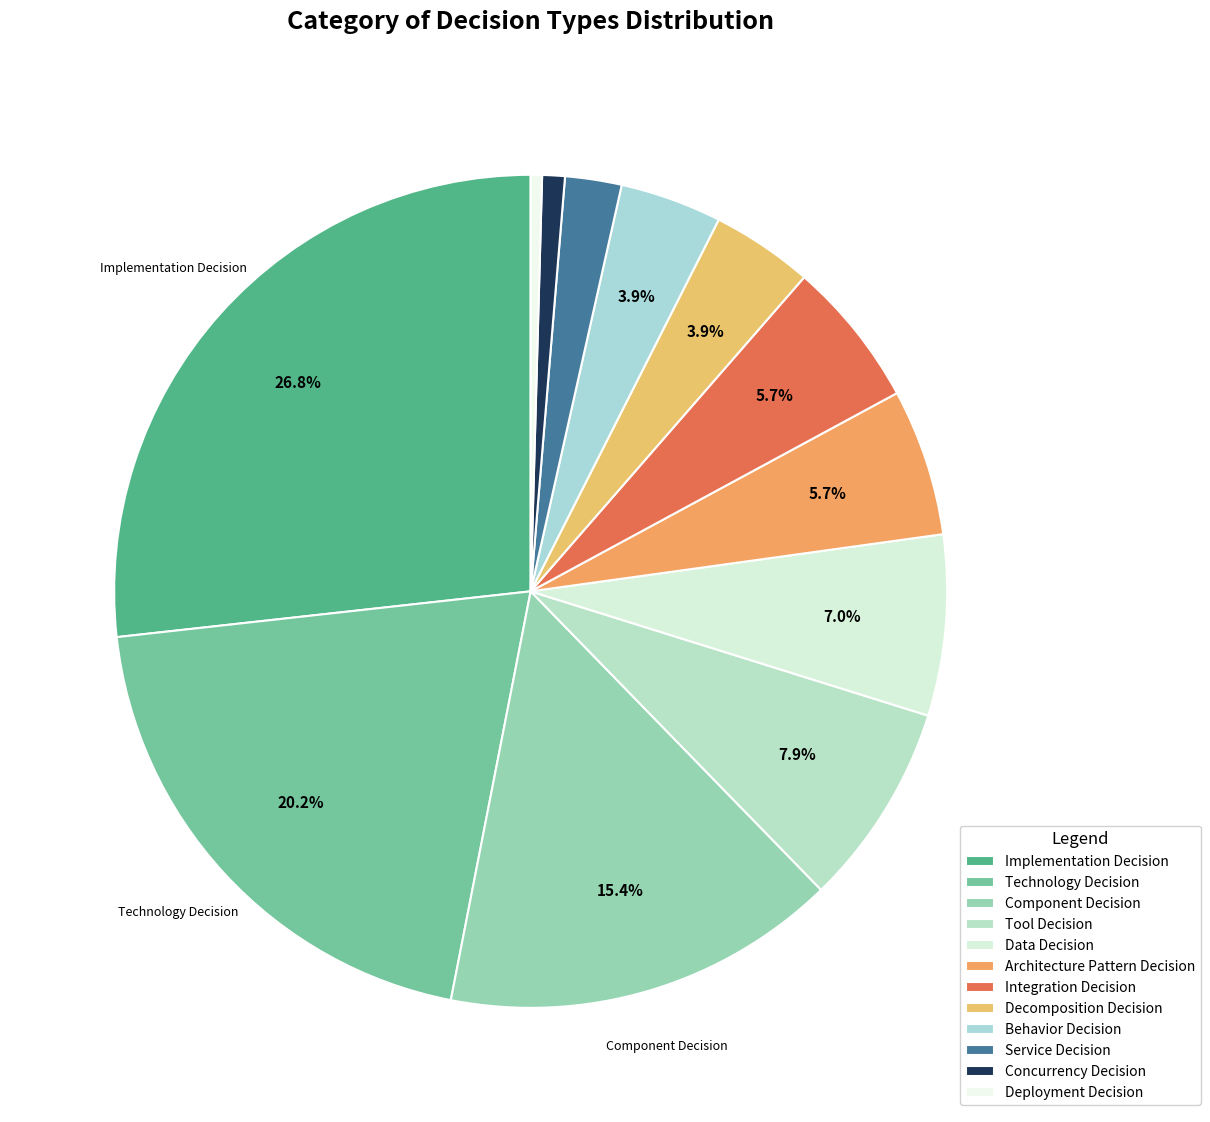

Does Decomposition Decision account for over 50% of the chart?

No